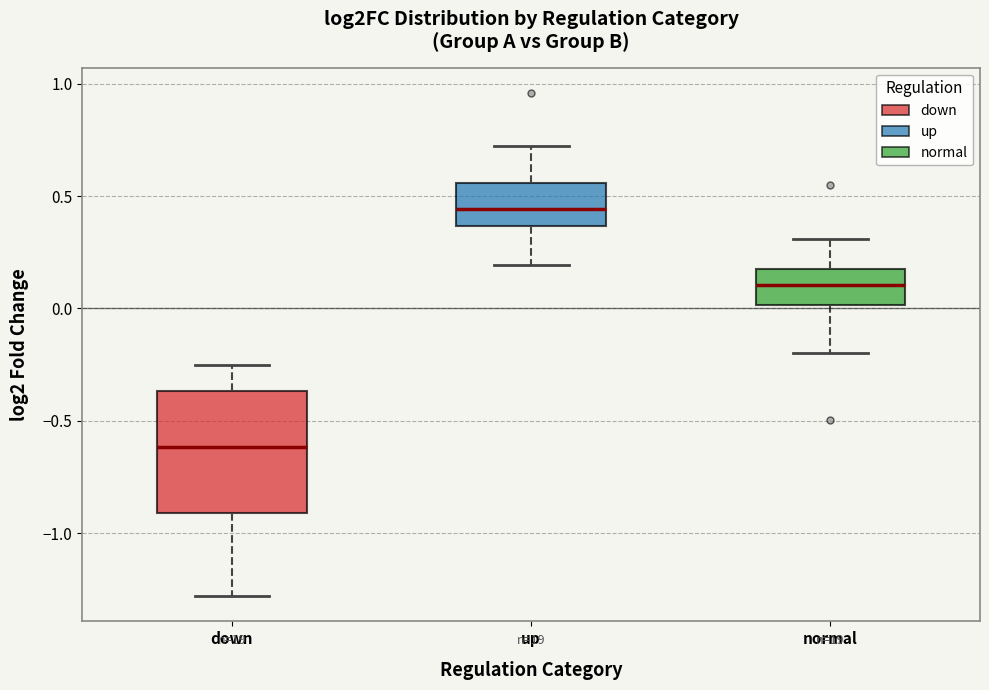

Where is the upper edge of the box for down on the y-axis? The values are not printed on the chart, so give them approximately, as read against the axis.

-0.35